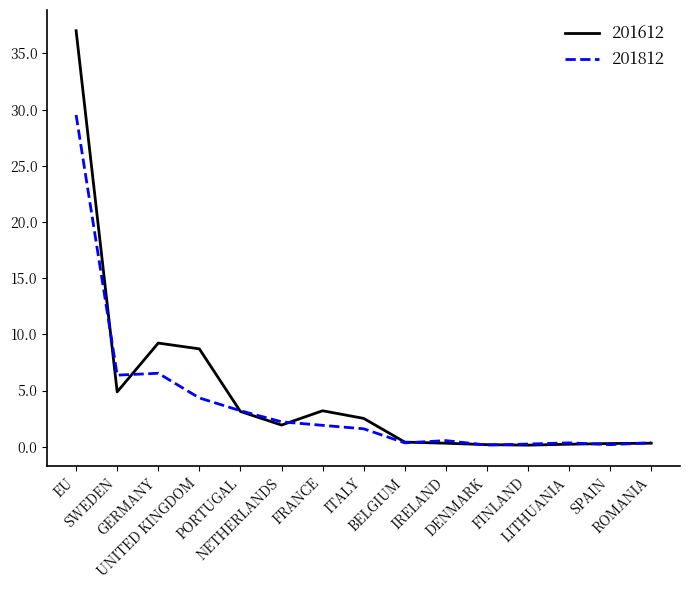

Which series has the largest range (max minus min)?

201612